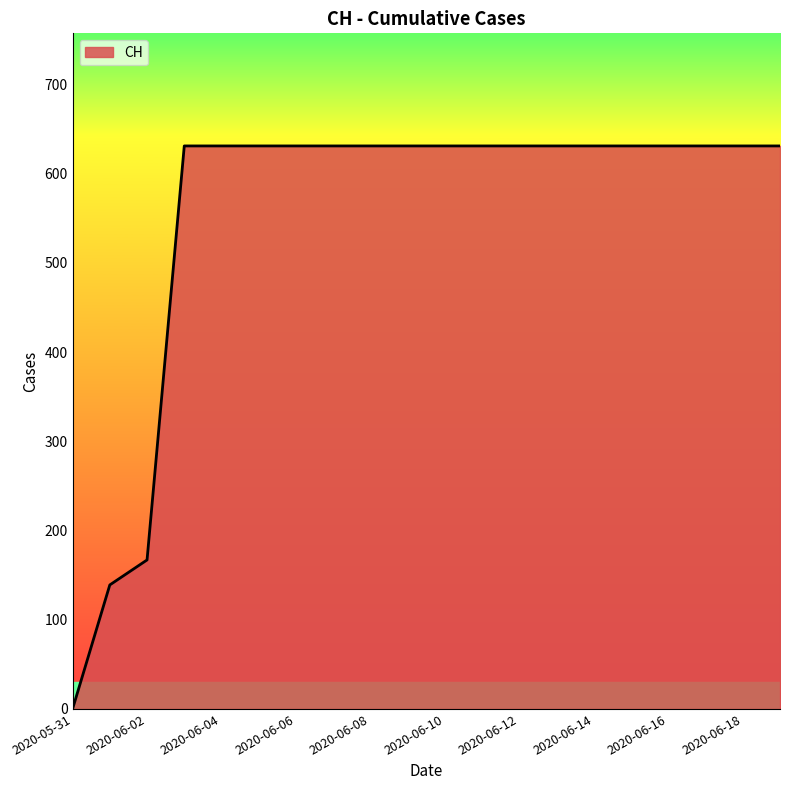

What is the difference between the maximum and minimum values?

631